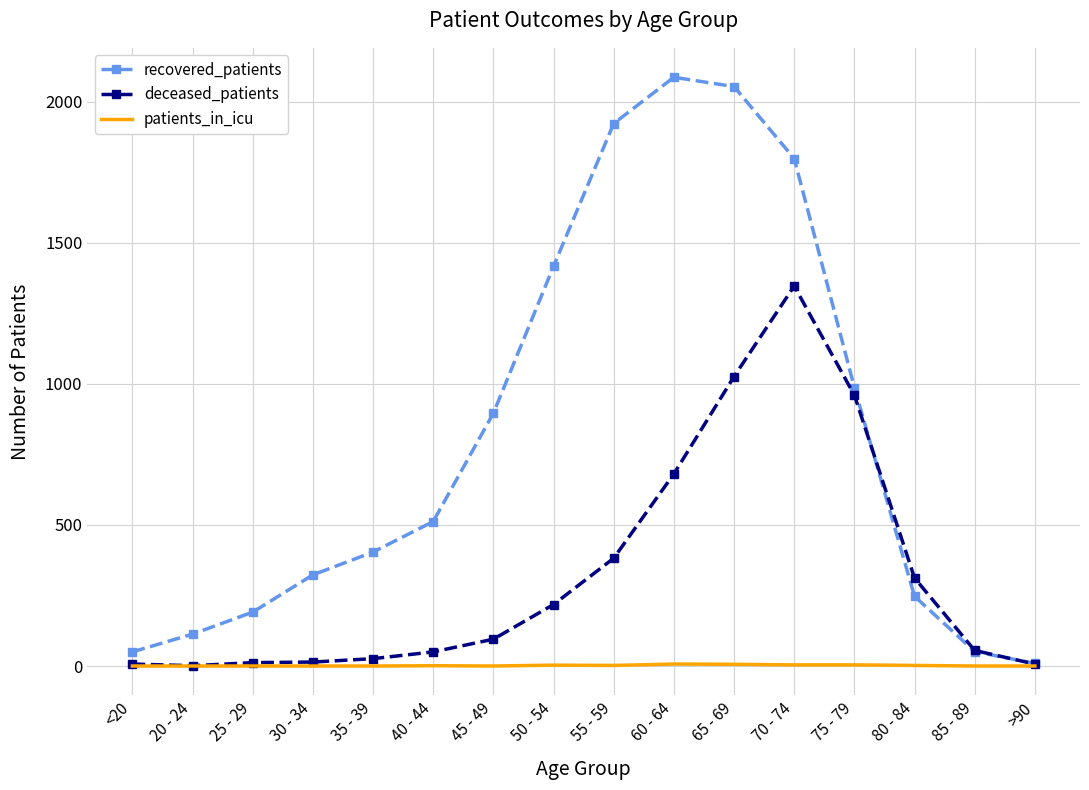

Rank the series by their maximum value, from lowest to highest.

patients_in_icu, deceased_patients, recovered_patients